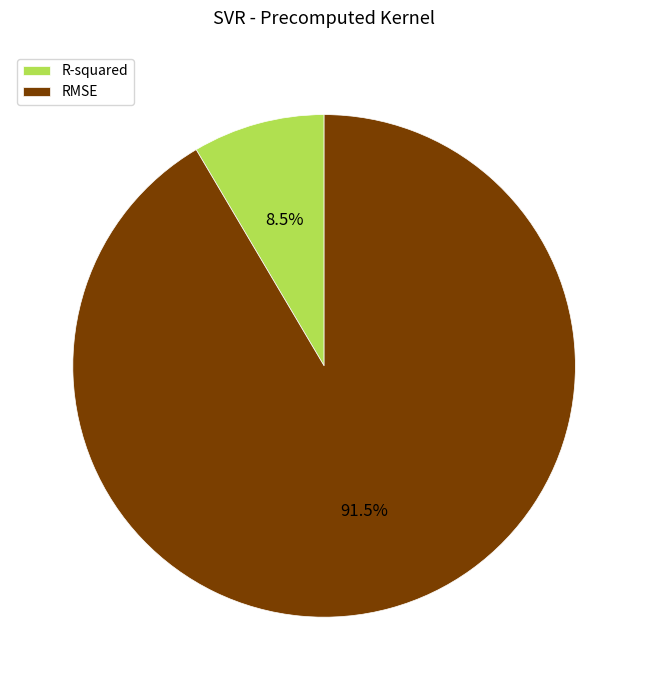

Which category has the biggest portion of the pie?

RMSE